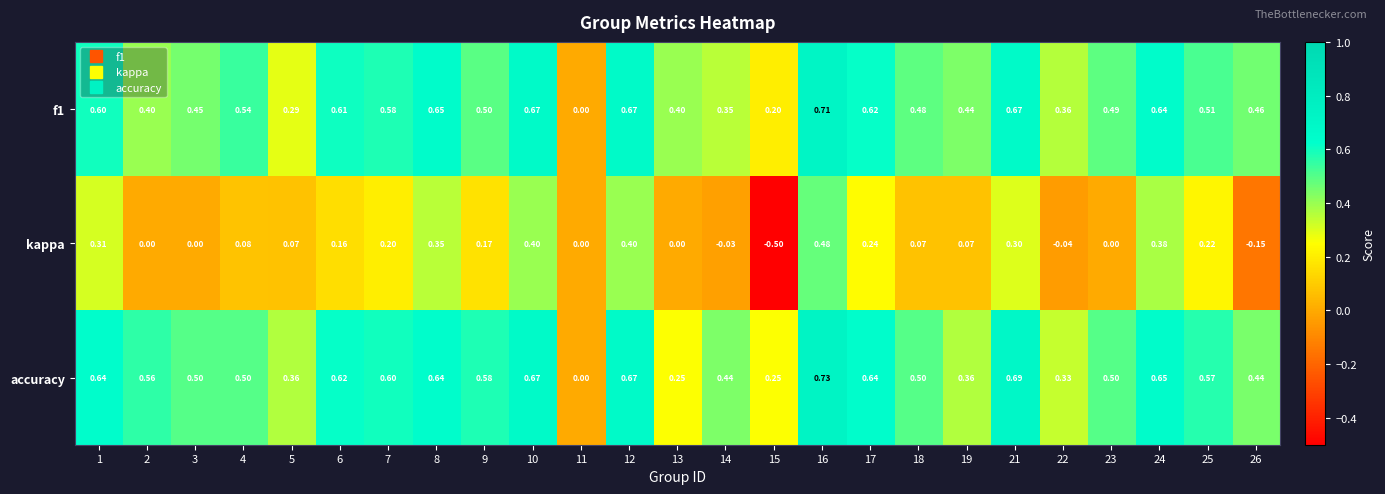

Which series changed the most between 16 and 18?

kappa